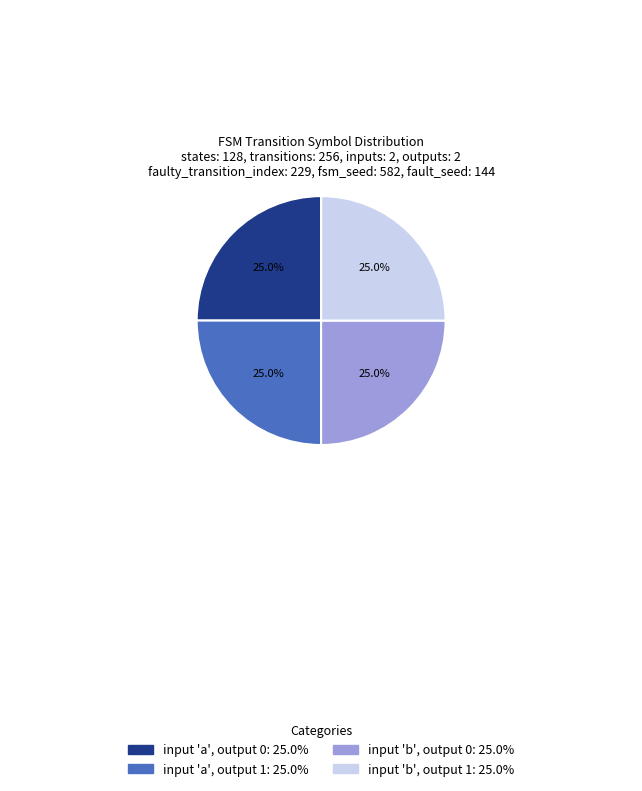

Is there any slice that represents more than half of the pie?

No